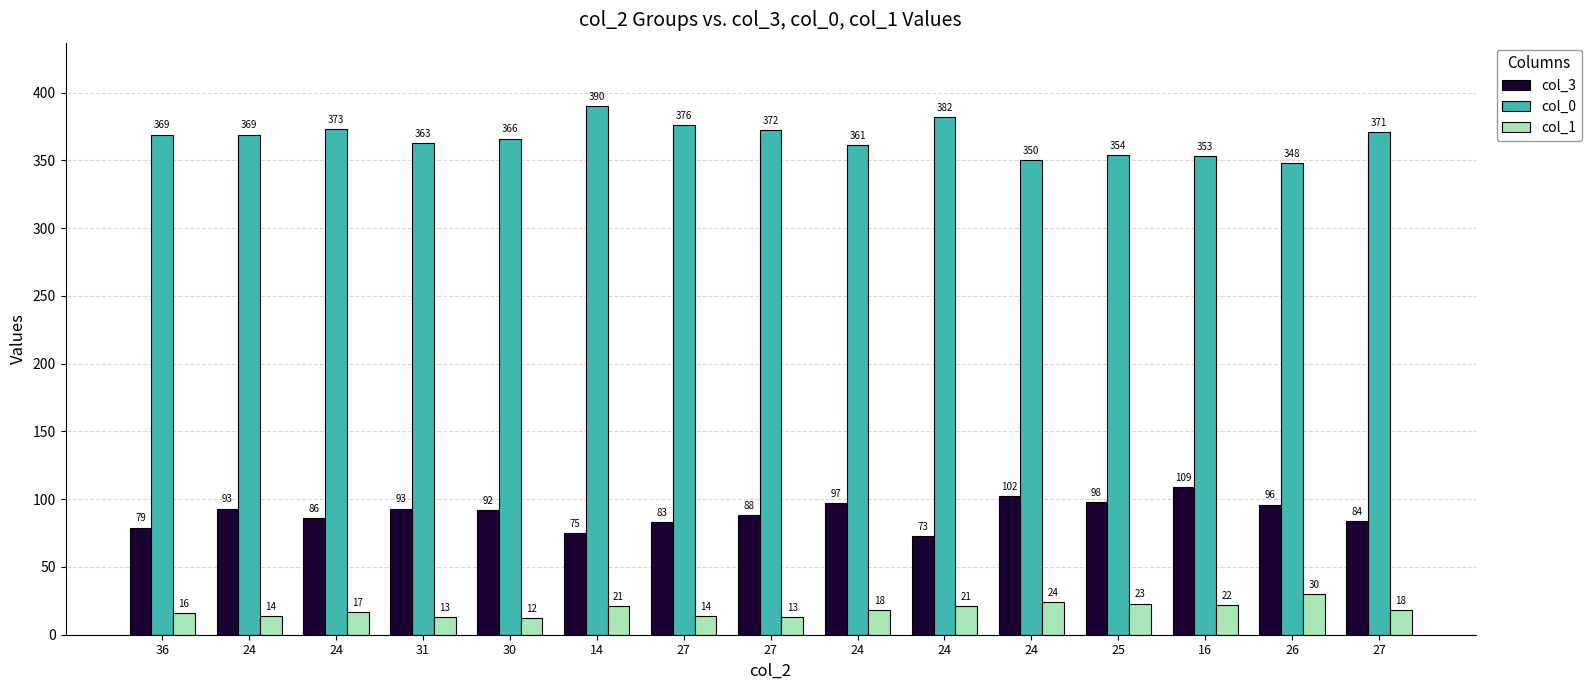

How many series are shown in this chart?

3